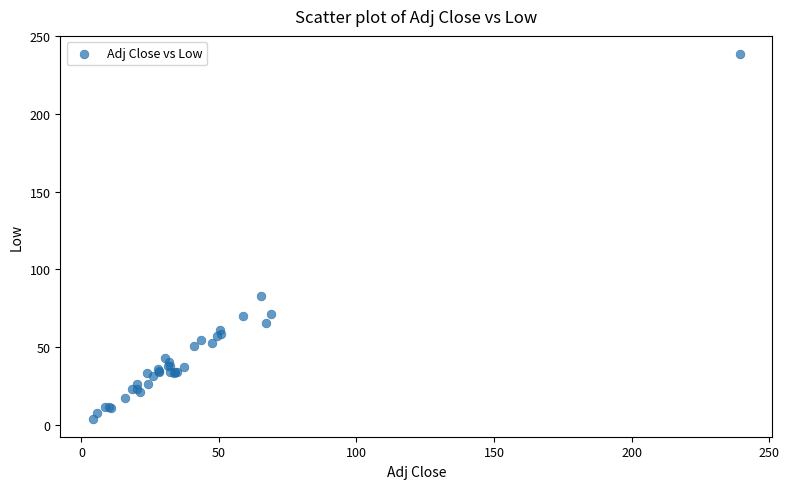

What Y value in the scatter plot is closest to 121?

82.9